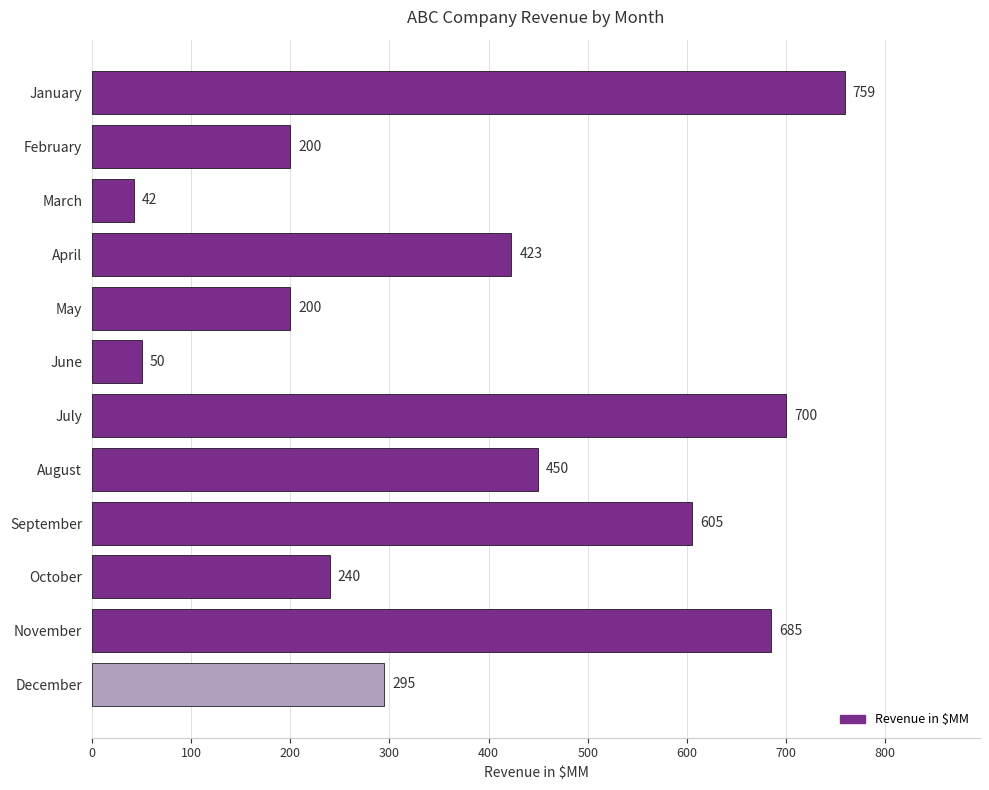

What is the value of the 5th bar from the top?

200